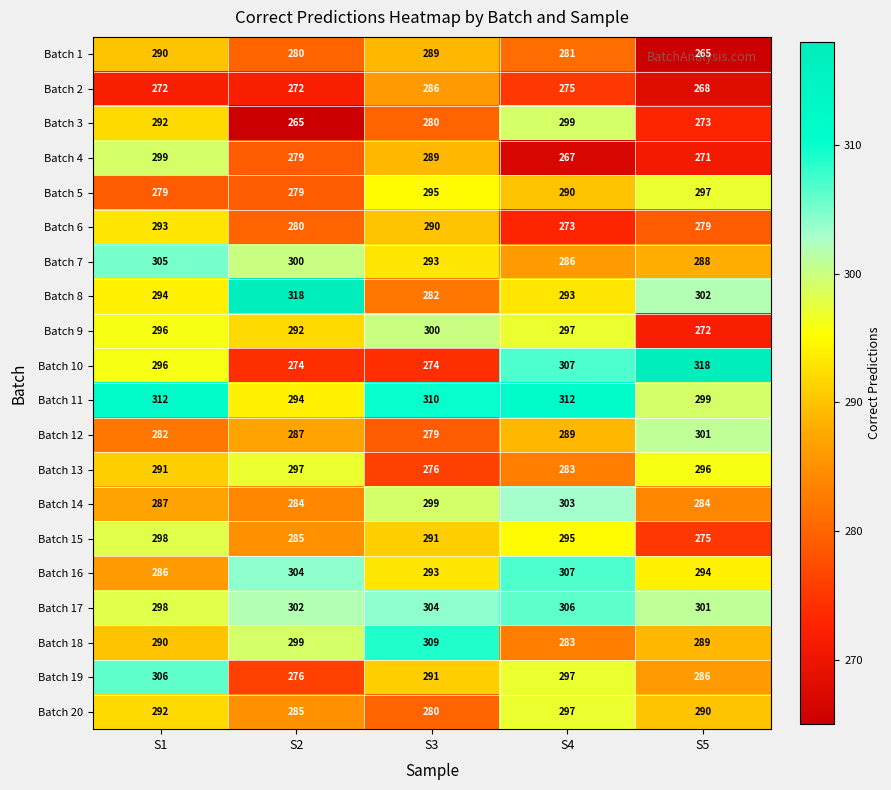

Between S2 and S5, which series saw the biggest shift?

Batch 10